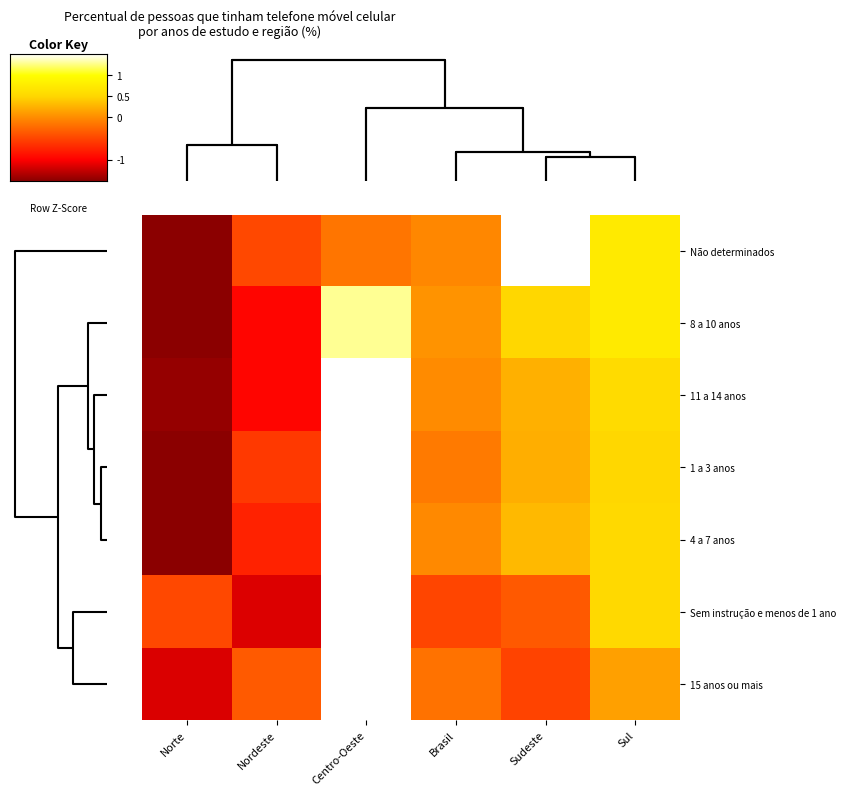

What is the total value across all series at Centro-Oeste?

9.9